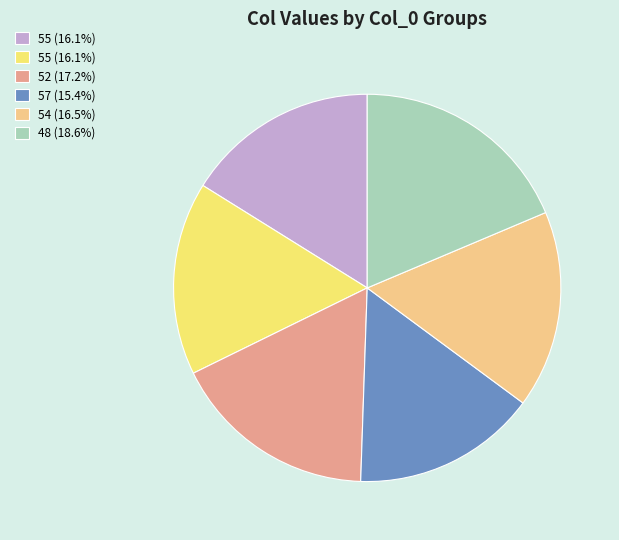

Does any single category account for the majority?

No